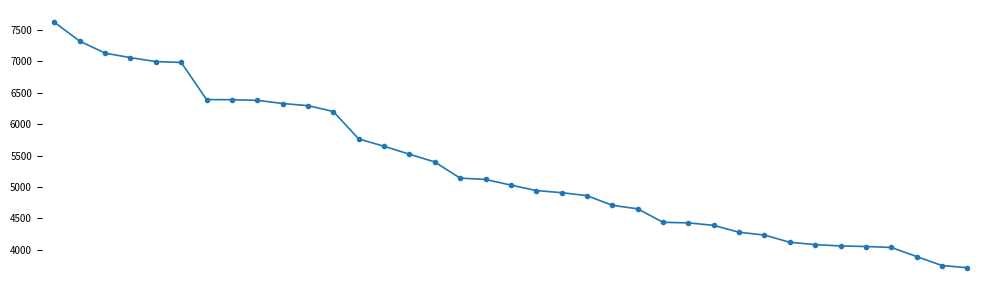

How many data points does each series have?

37